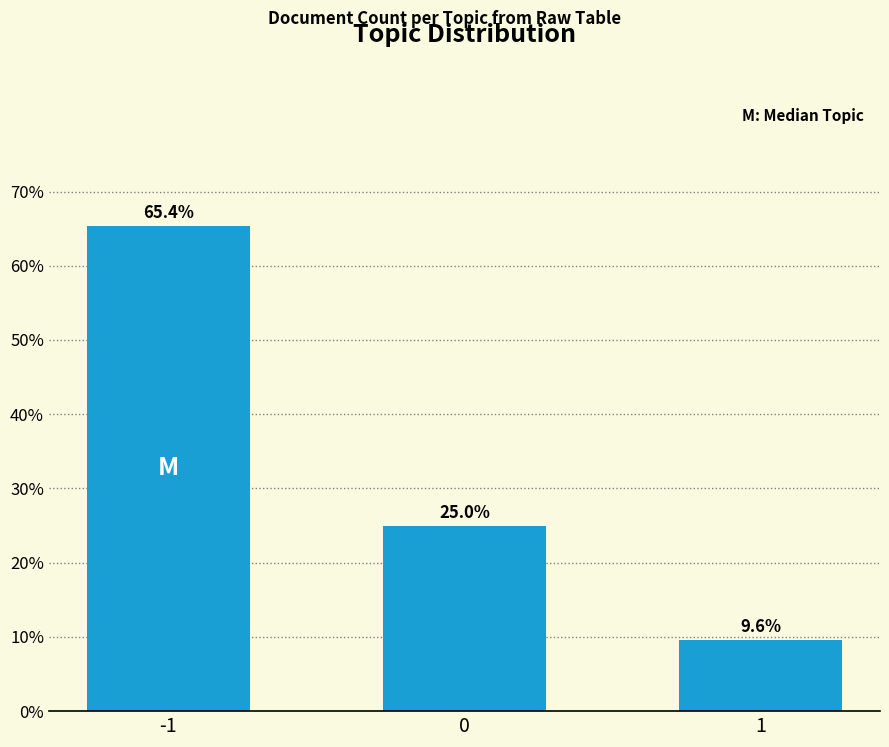

What is the change in value from -1 to 1?

-55.8